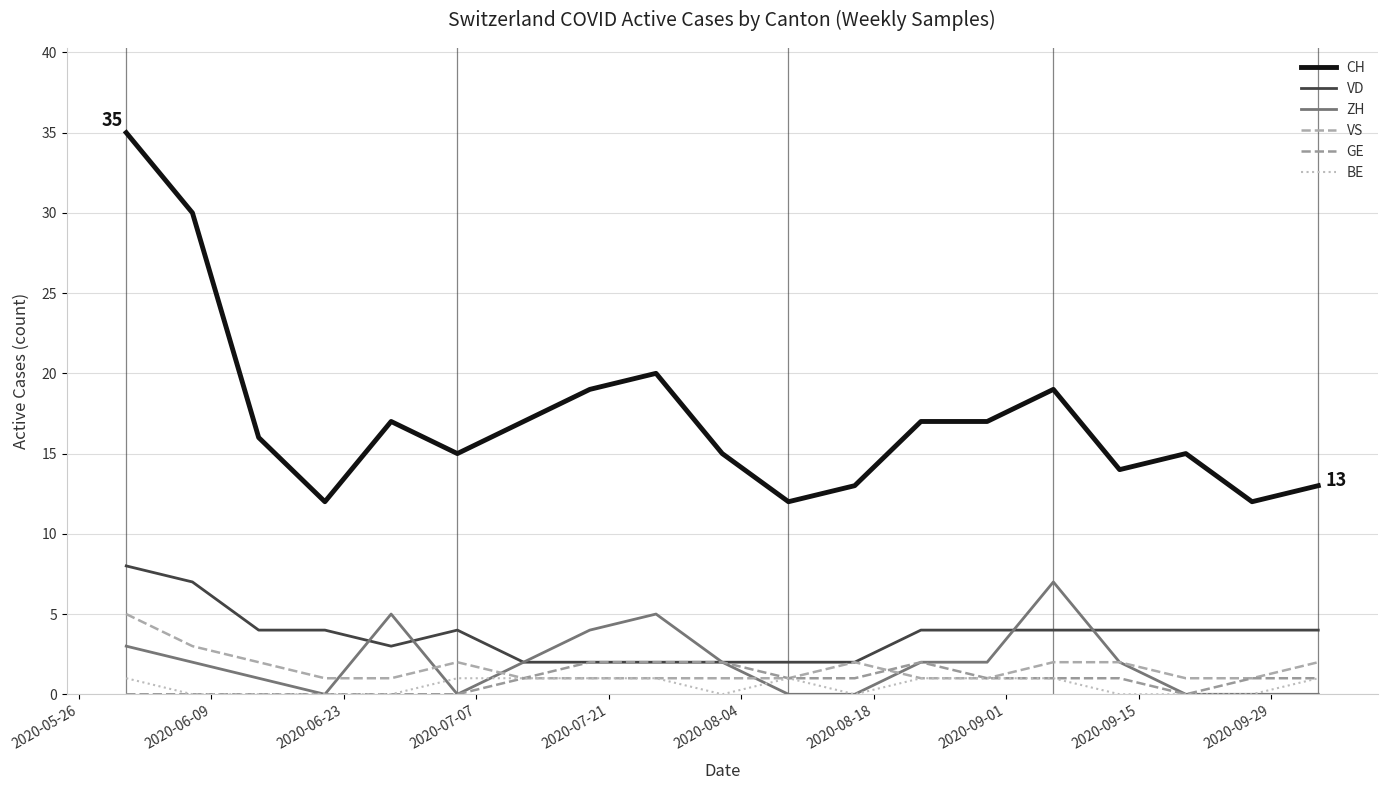

How many lines are shown in the chart?

6